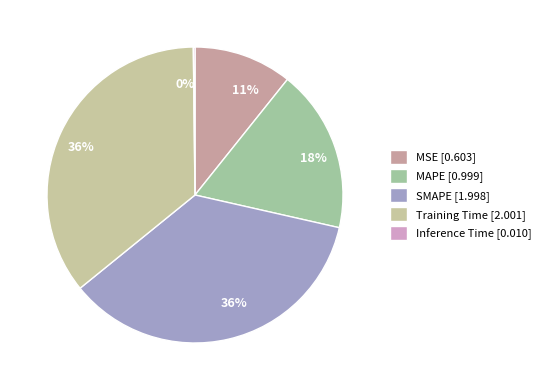

Is the sum of SMAPE and MAPE greater than half?

Yes